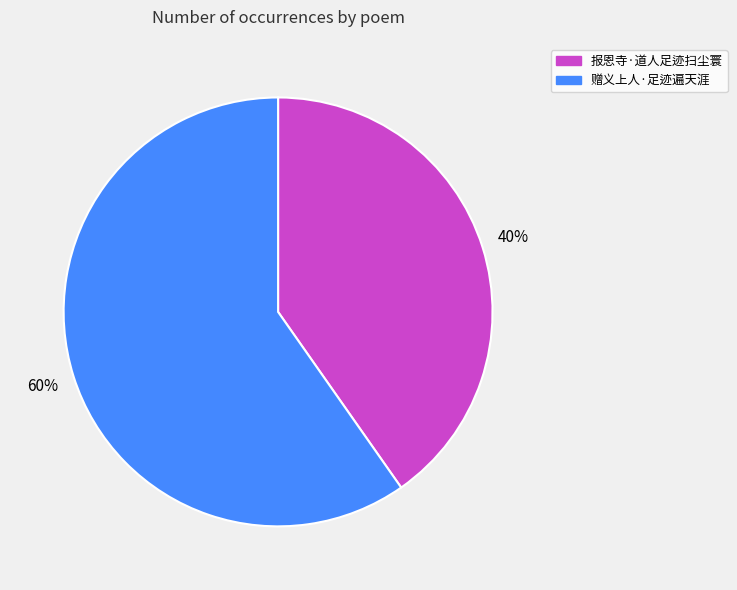

What percentage is the 赠义上人·足迹遍天涯 slice, to the nearest percent?

60%